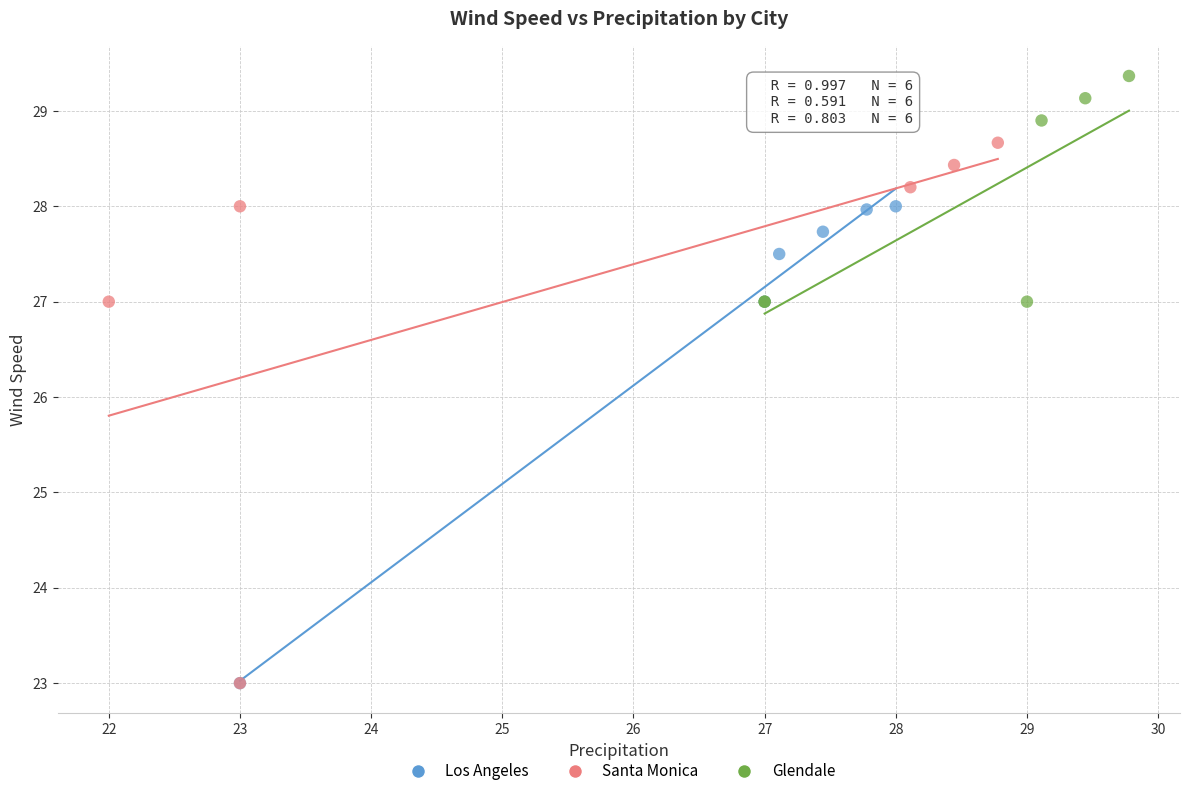

Which series contains the highest Y value?

Glendale